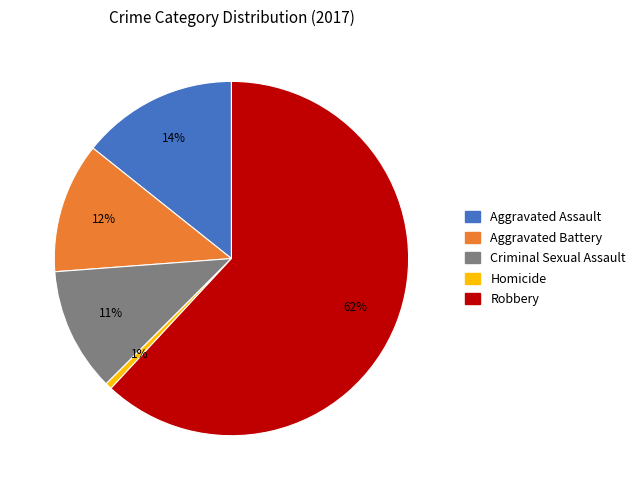

To the nearest percent, what portion does Criminal Sexual Assault represent?

11%